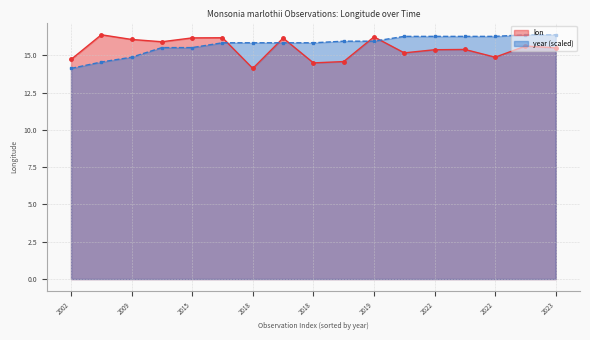

Reading right to left, extract all data points from this chart.

lon: 15.5	15.6	14.9	15.4	15.4	15.2	16.2	14.6	14.5	16.2	14.1	16.2	16.2	15.9	16.1	16.4	14.7
year: 16.4	16.4	16.3	16.3	16.3	16.3	15.9	15.9	15.8	15.8	15.8	15.8	15.5	15.5	14.9	14.5	14.1